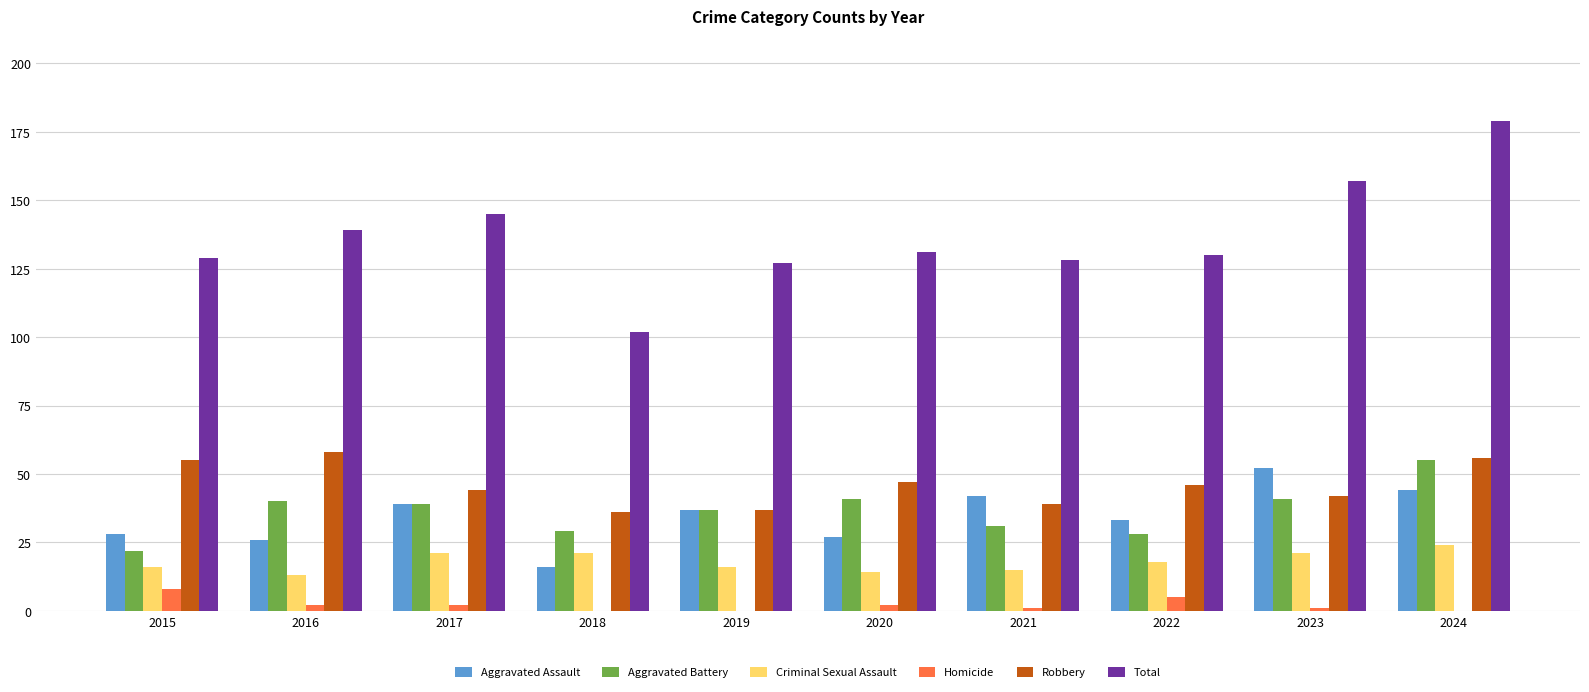

What is the sum of the Criminal Sexual Assault values at 2019 and 2021?

31